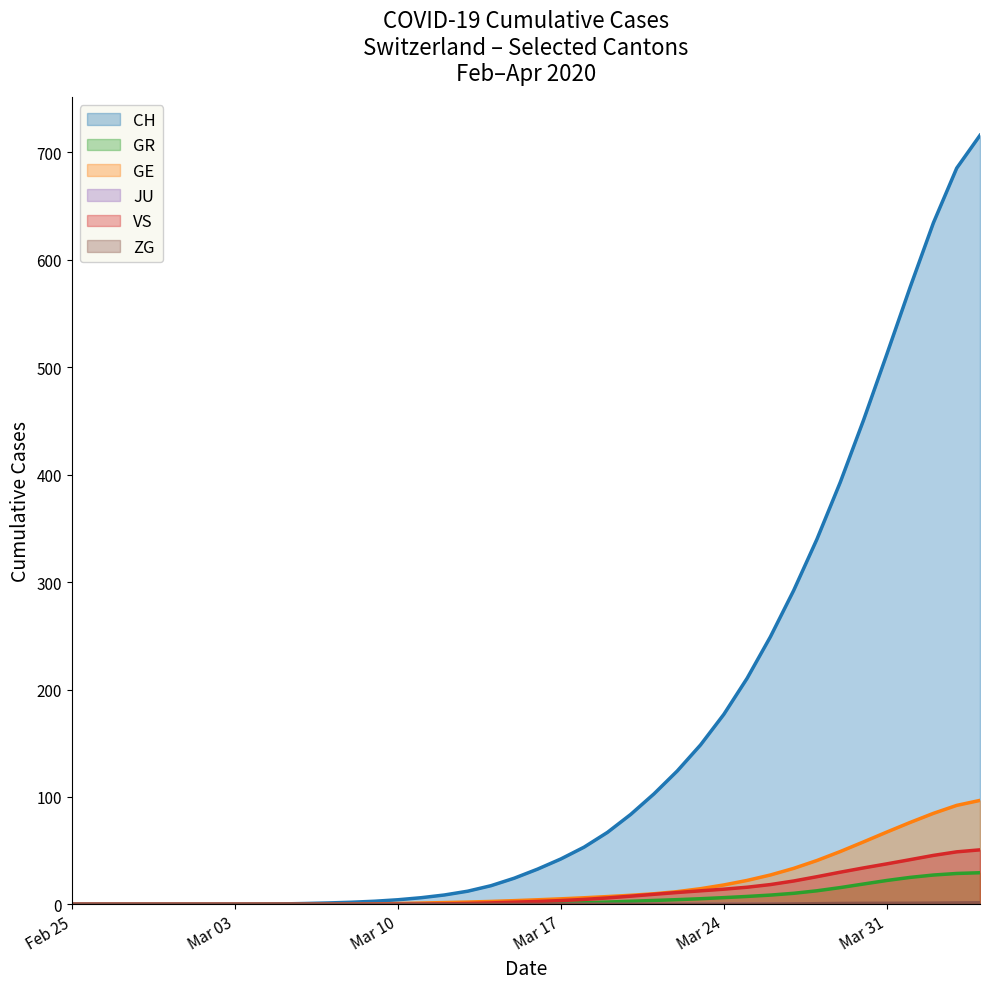

What is the maximum value shown in the chart?

715.8